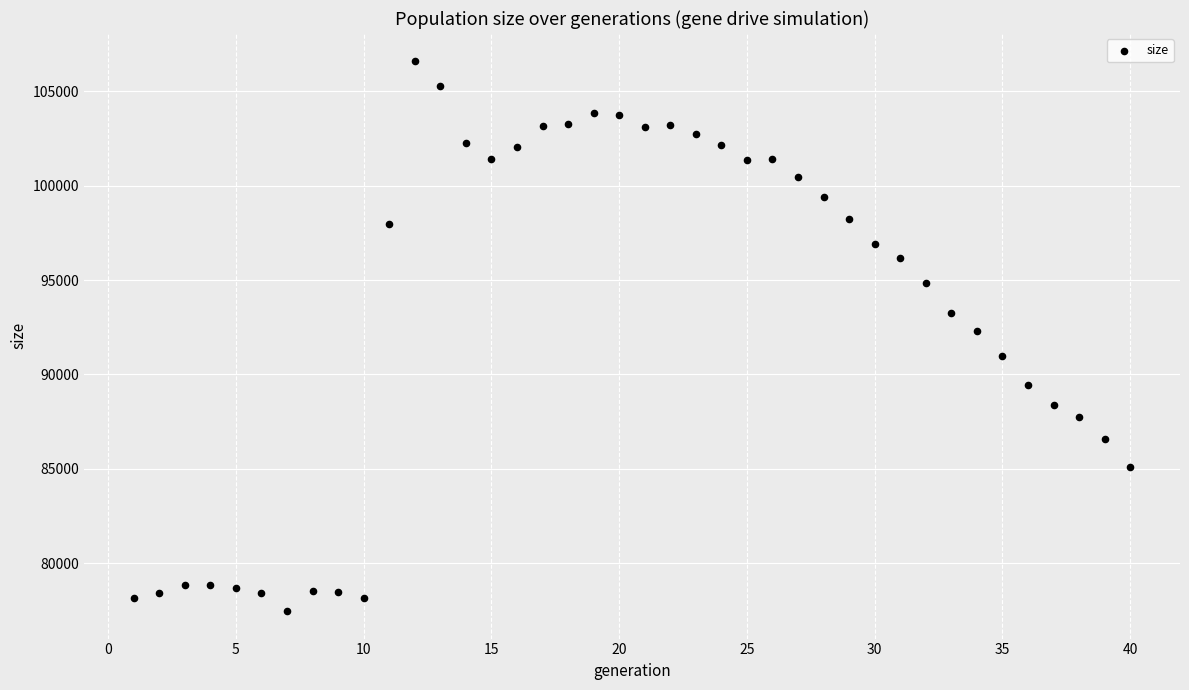

What is the range of Y values (max minus min)?

29146